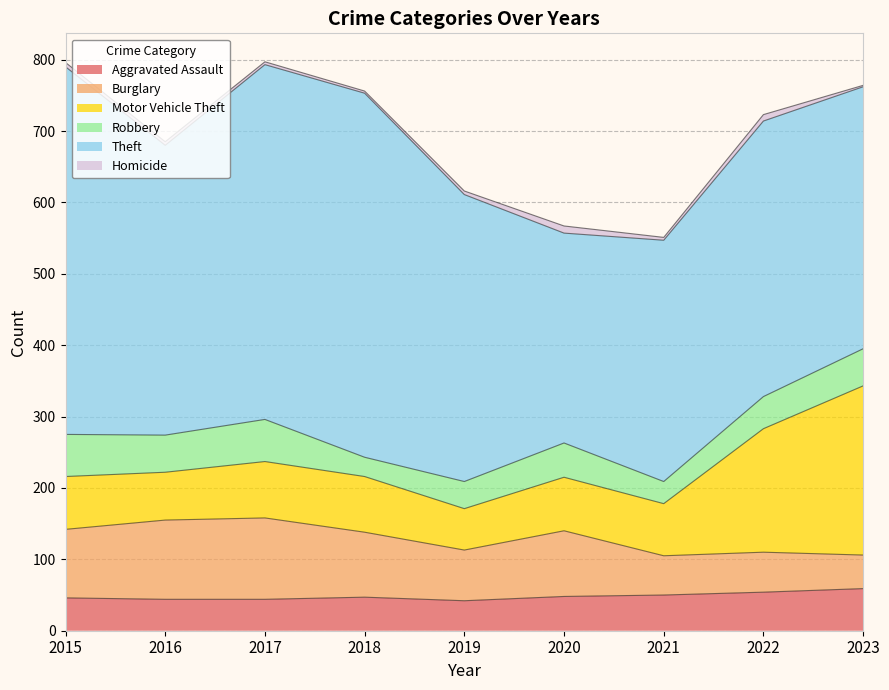

Which category has the lowest value in the Motor Vehicle Theft series?

2019